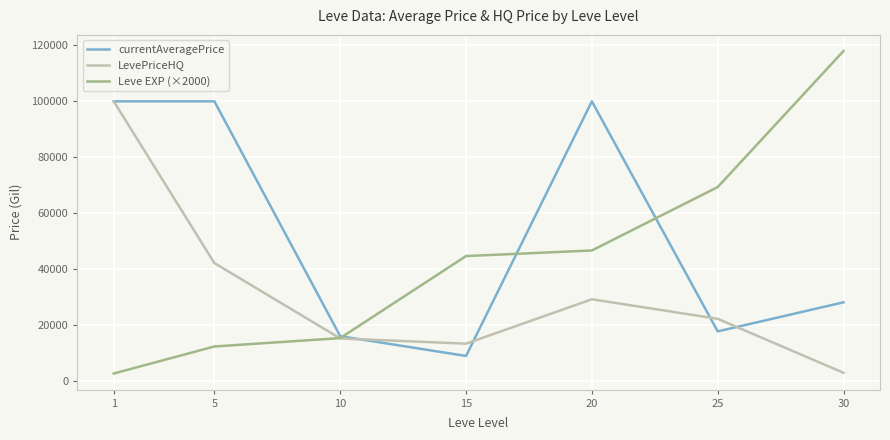

Reading left to right, transcribe all the data shown in this chart.

currentAveragePrice: 100000.0	100000.0	16025.3	8950.2	100000.0	17728.7	28129.0
LevePriceHQ: 100000.0	42166.7	15213.5	13340.3	29216.3	22232.3	2924.8
Leve EXP (×2000): 2666.7	12333.3	15333.3	44666.7	46666.7	69333.3	118000.0